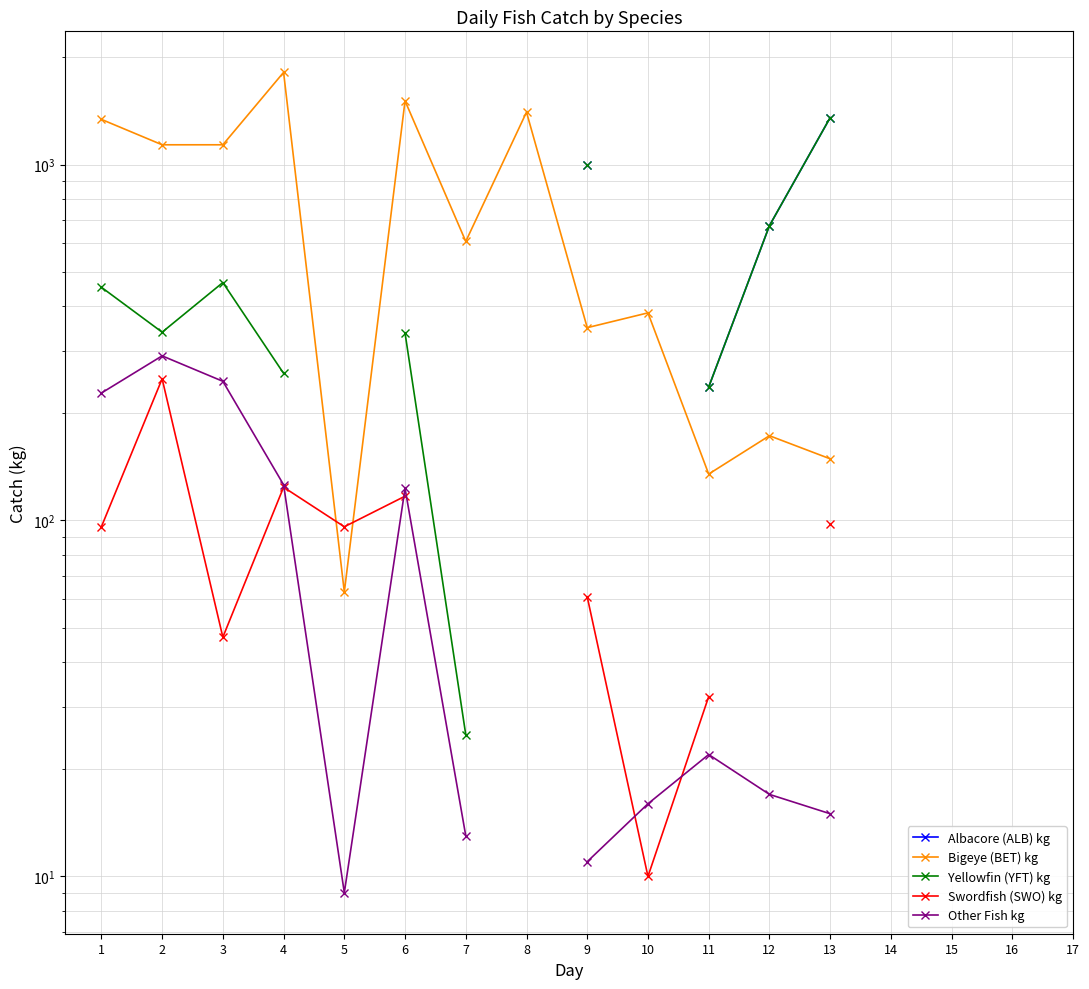

How many distinct data groups are displayed?

5